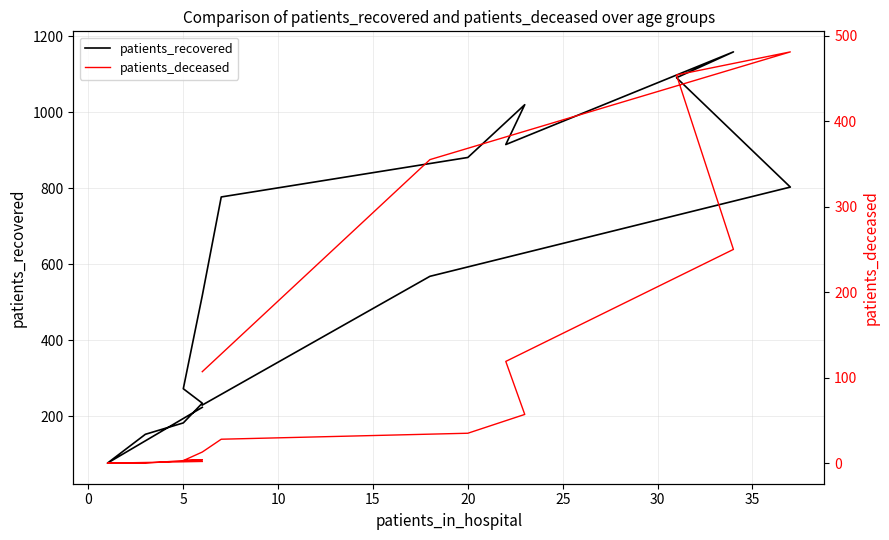

What is the total value across all series at 15?

238